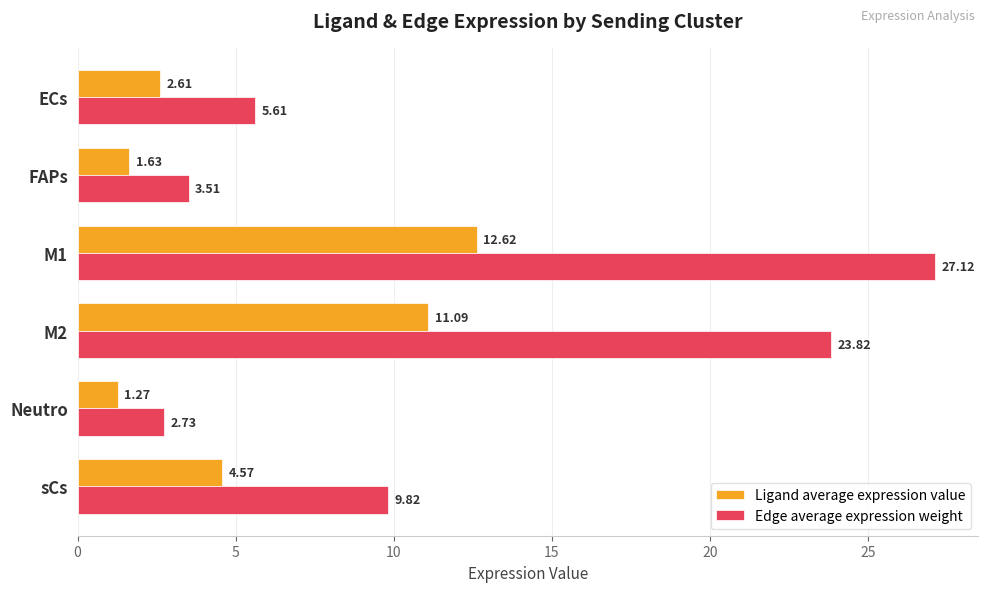

List the labels in order of Ligand average expression value value, largest first.

M1, M2, sCs, ECs, FAPs, Neutro